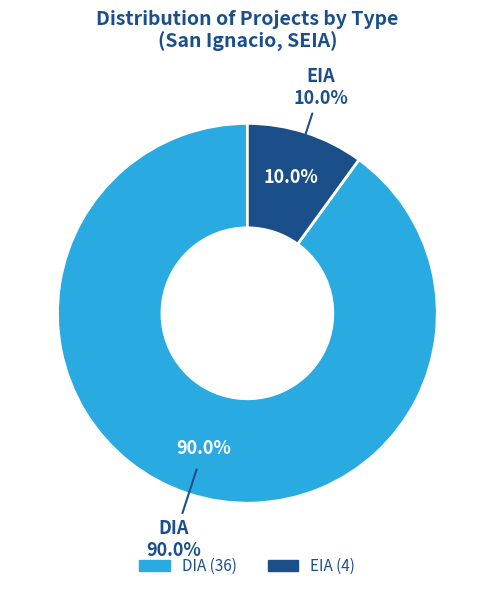

Is there a majority slice in this chart?

Yes